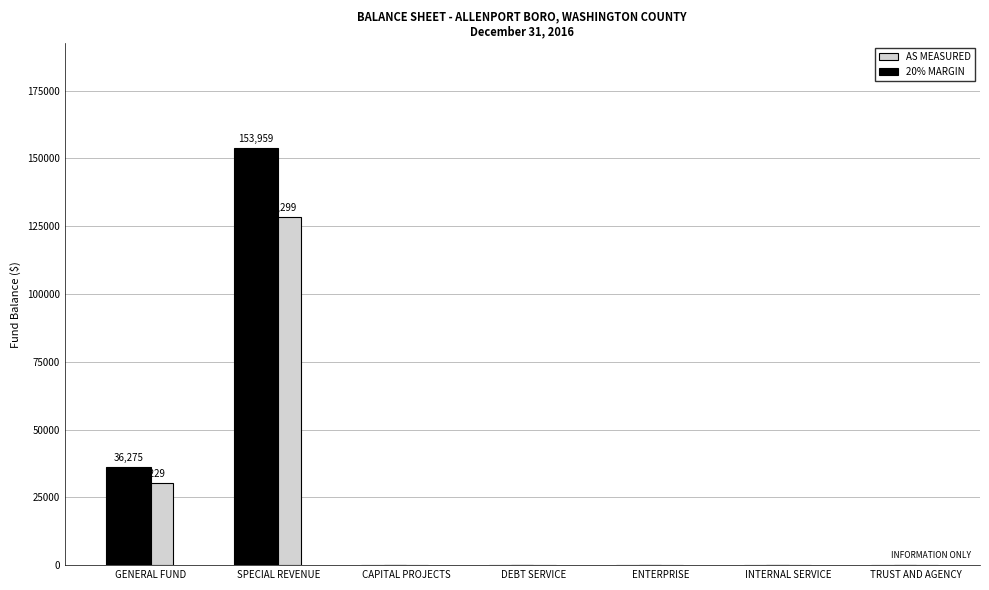

Is it true that 20% MARGIN equals 12283.9 at GENERAL FUND?

False